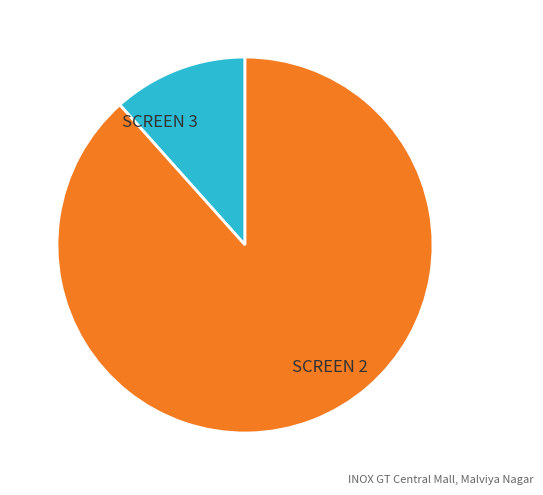

Rank the categories by value from lowest to highest.

SCREEN 3, SCREEN 2